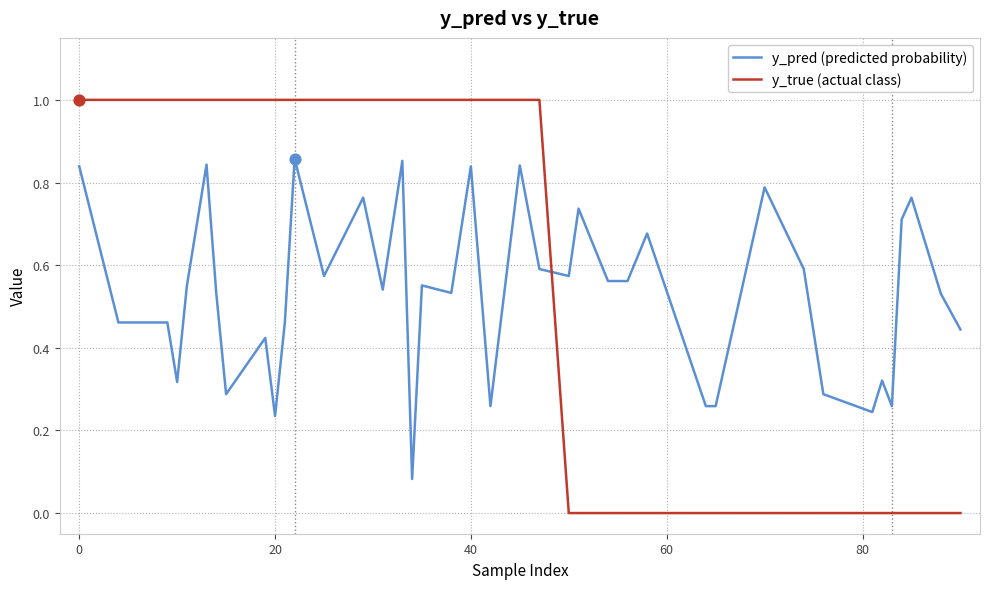

Rank the series by their maximum value, from lowest to highest.

y_pred (predicted probability), y_true (actual class)